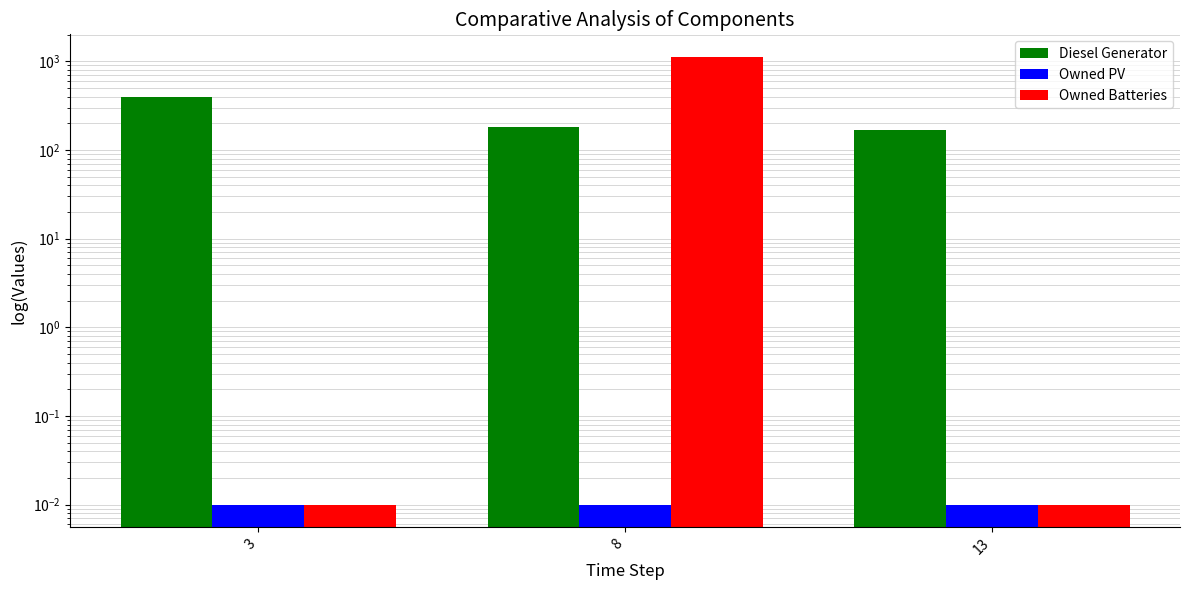

How many groups of bars are there?

3